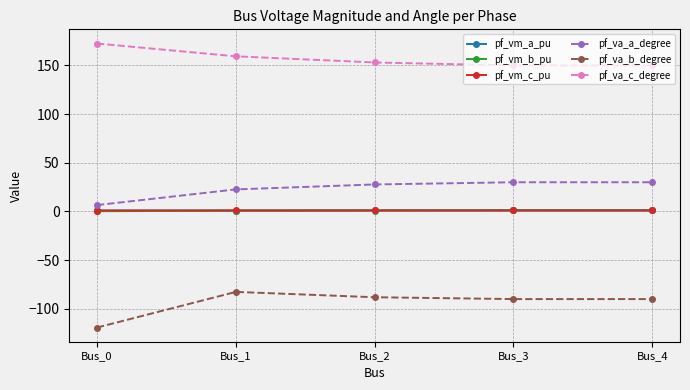

True or false: pf_va_c_degree and pf_vm_b_pu intersect in this chart.

False